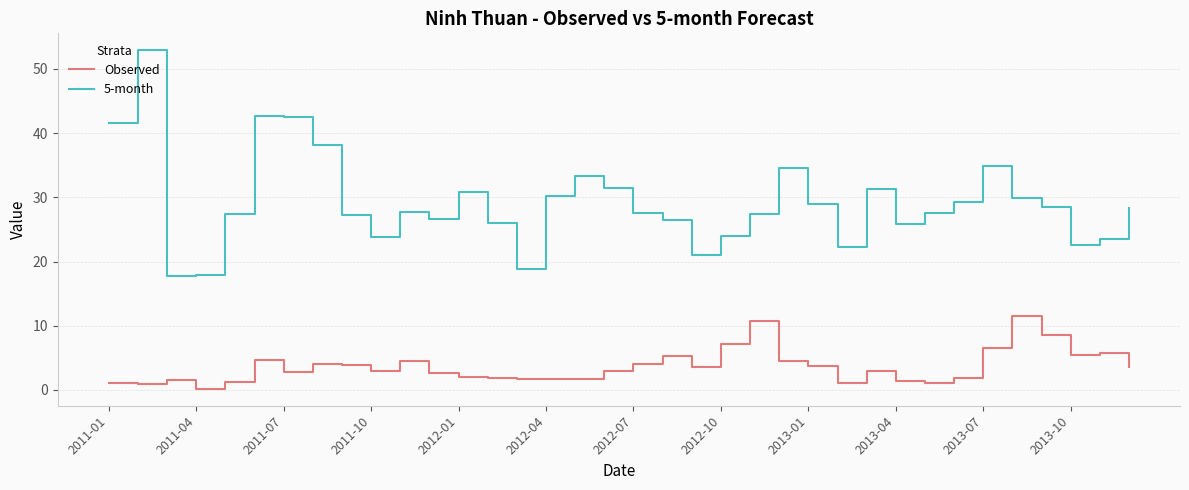

True or false: Observed and 5-month cross at least once.

False